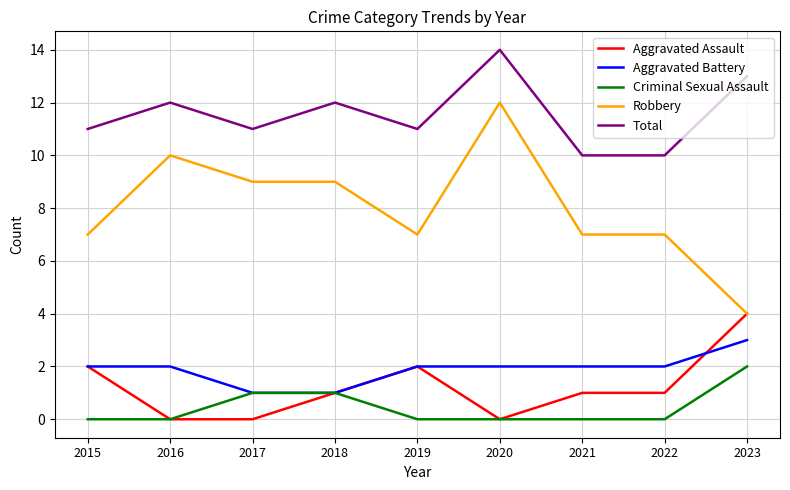

Is it true that Aggravated Assault equals 3 at 2019?

False